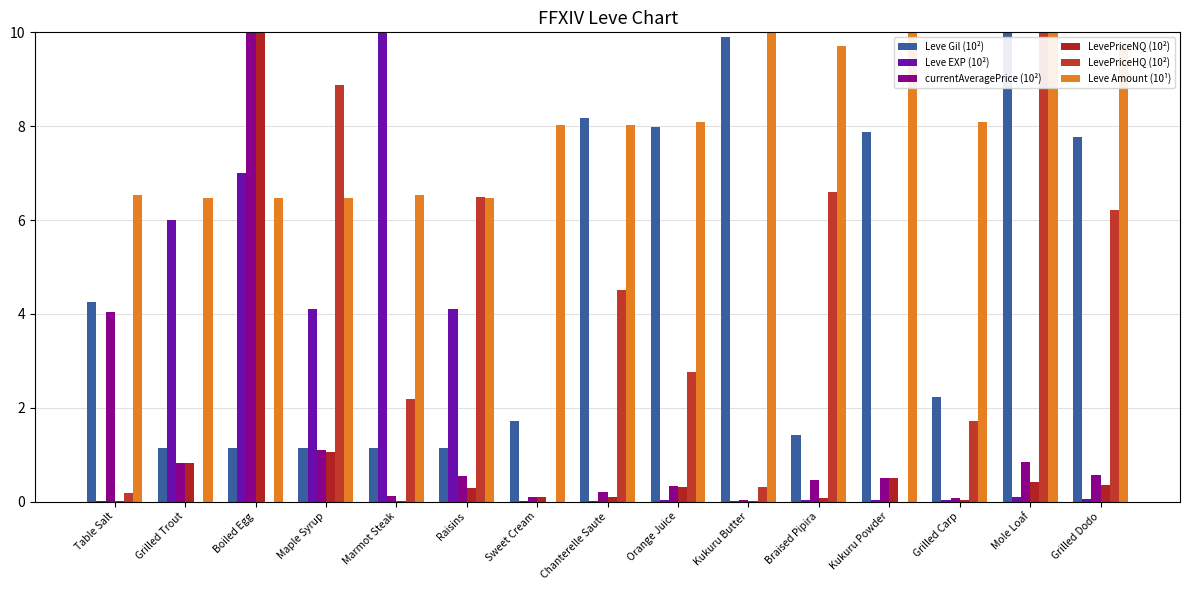

What is the difference between the maximum and second lowest values in the currentAveragePrice (10²) series?

9.9